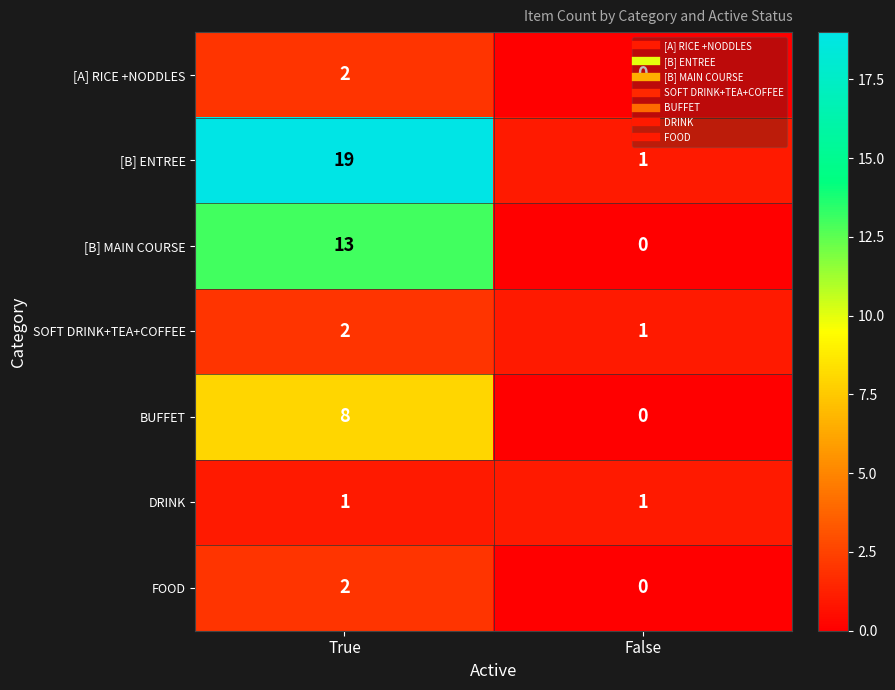

Rank the categories by [B] ENTREE value from highest to lowest.

True, False